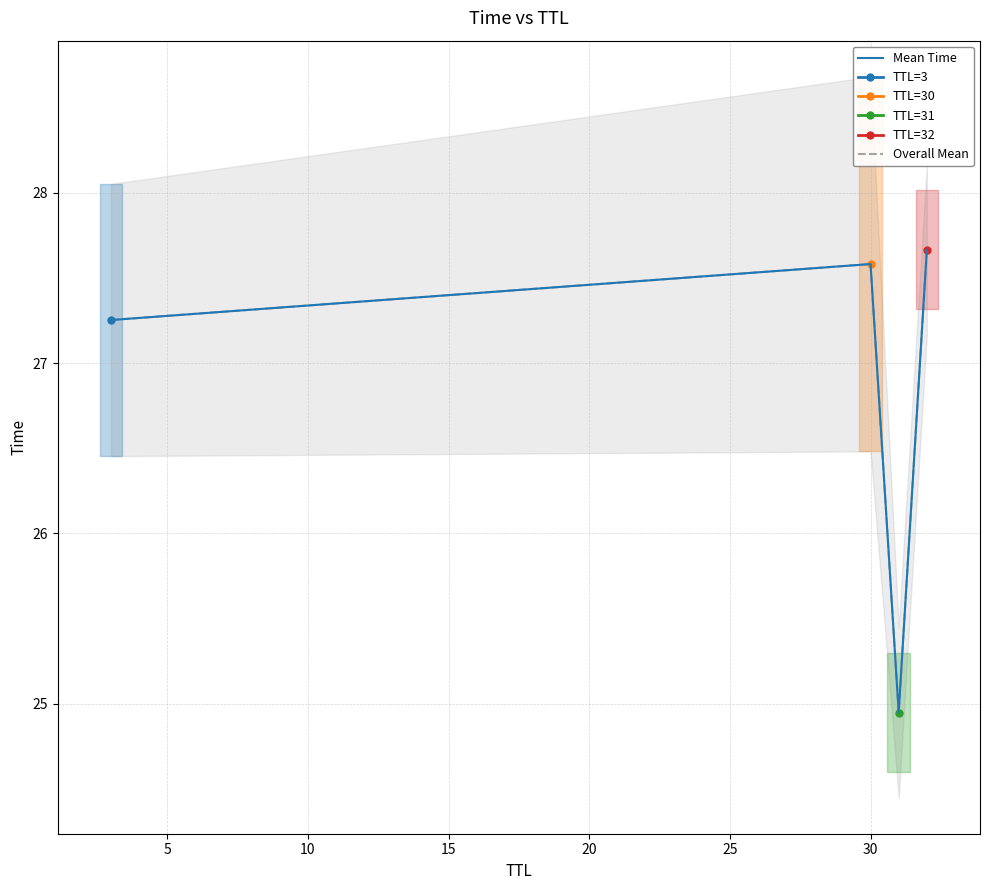

How many interior local valleys does the Mean Time series have?

1